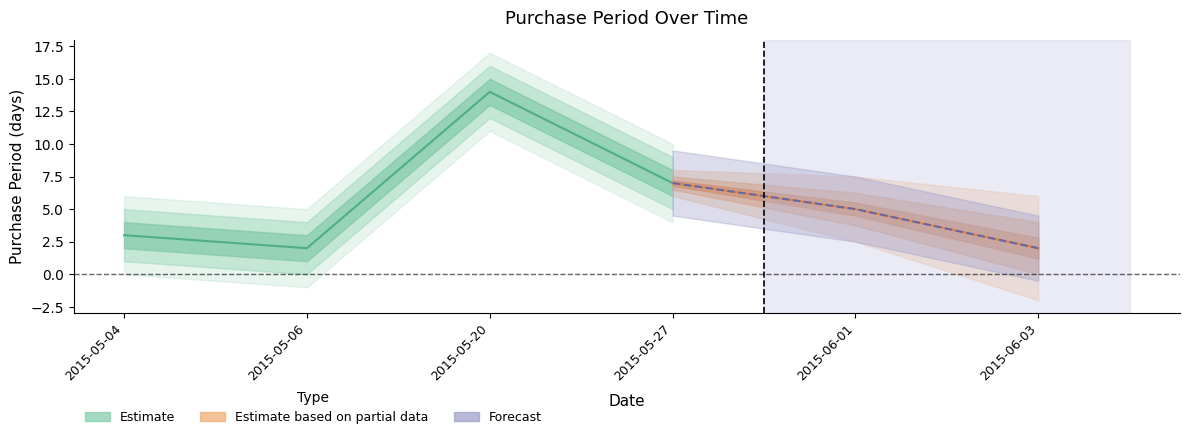

The chart shows a value of 5 at 2015-05-20. True or false?

False